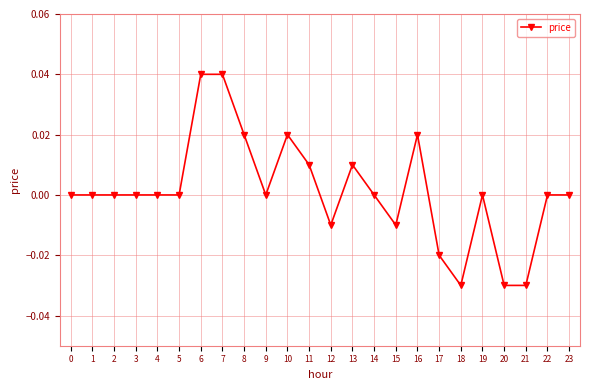

True or false: there are more than 2 points higher than both neighbors.

True